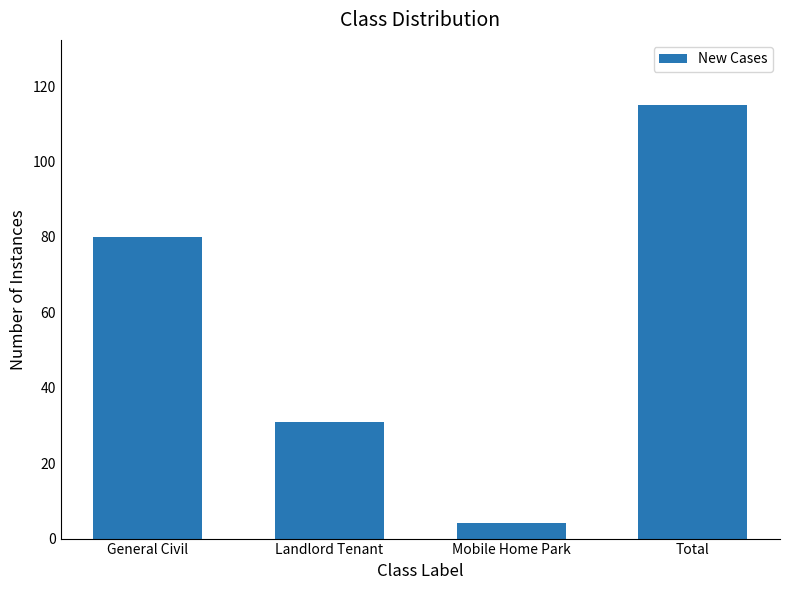

True or false: the data shows 130 at General Civil.

False